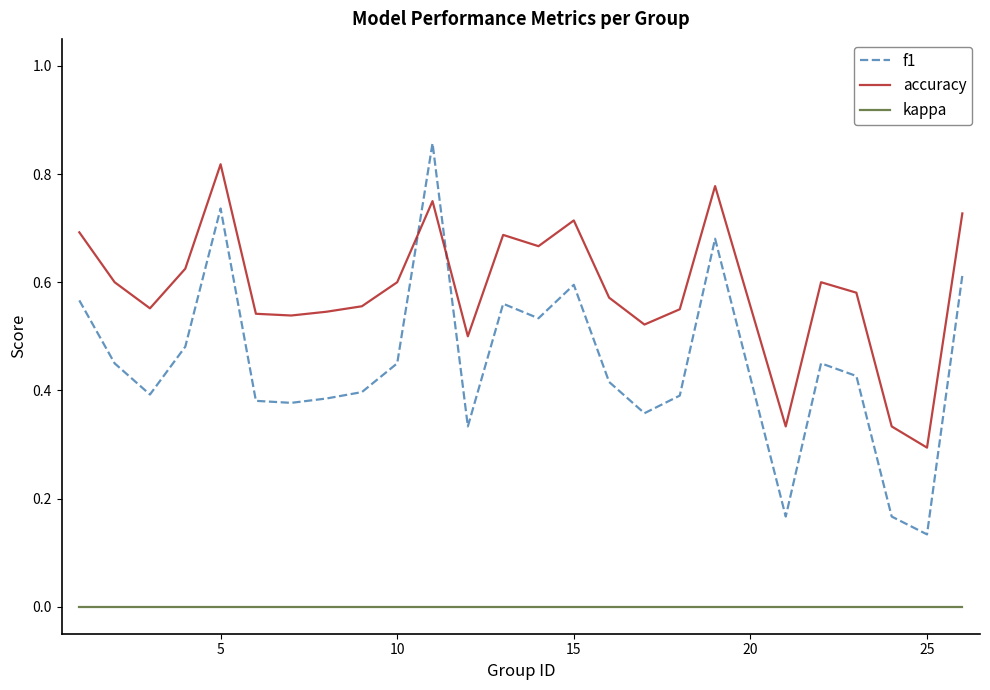

Which series has the largest total across all categories?

accuracy